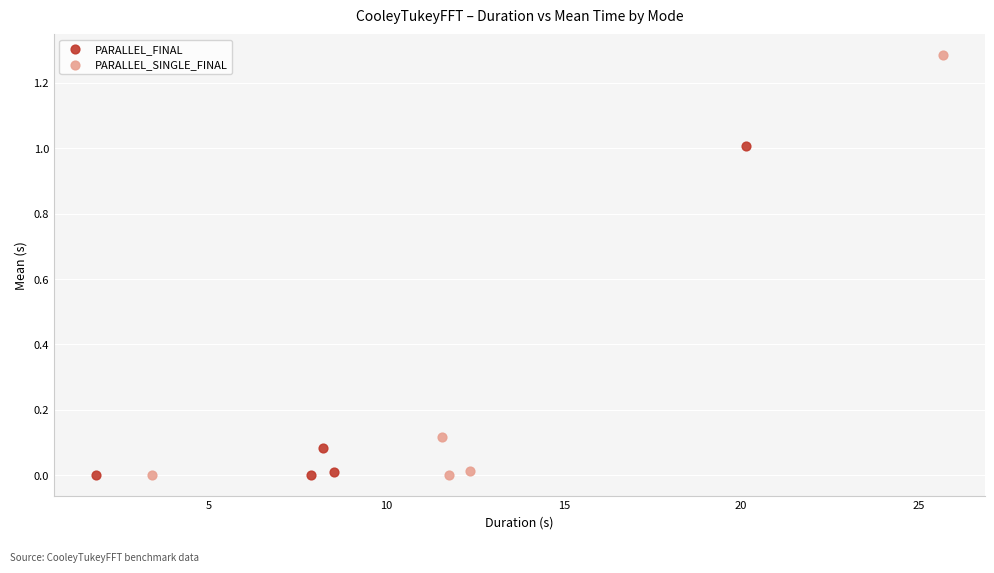

Which series has the largest Y range (max minus min)?

PARALLEL_SINGLE_FINAL